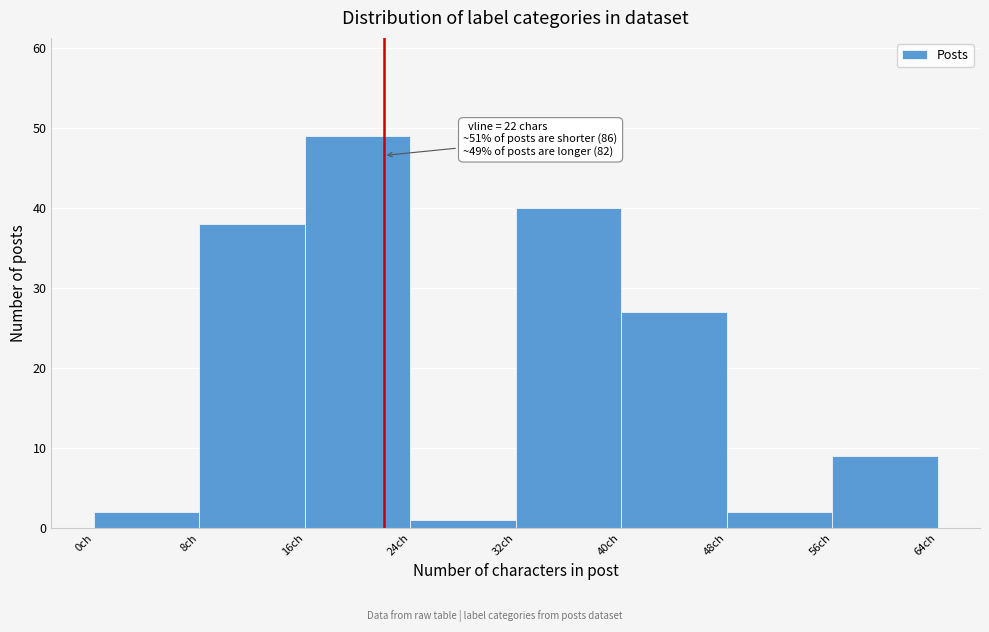

Over which range of the x-axis is the bar tallest?

16 to 24